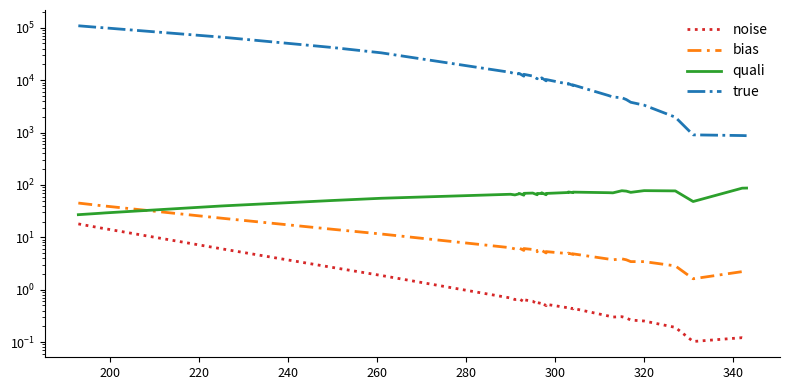

How many interior local peaks does the bias series have?

9